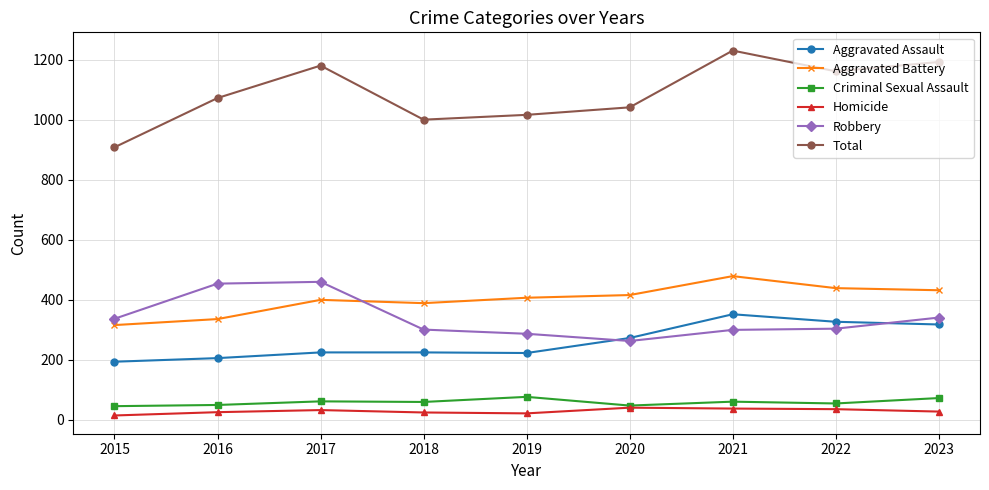

The value of Aggravated Battery at 2022 is 439. True or false?

True